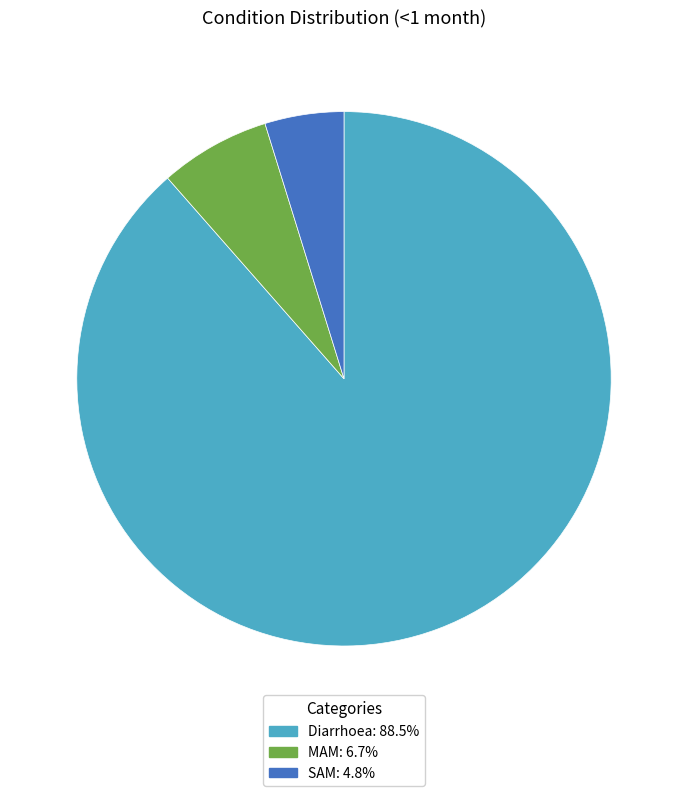

Is there any slice that represents more than half of the pie?

Yes